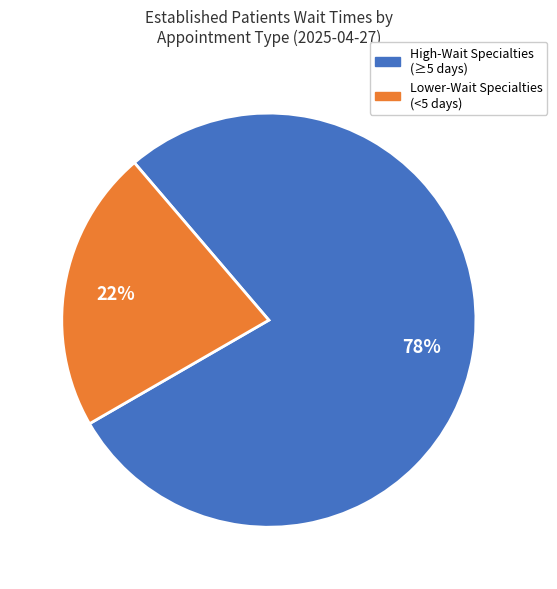

To the nearest percent, what is the difference between the largest and smallest slice percentages?

56%